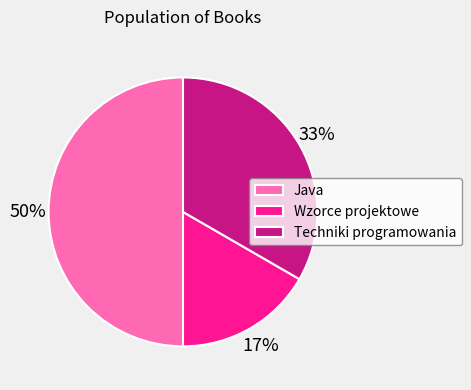

The Java slice represents 50% of the pie. True or false?

True